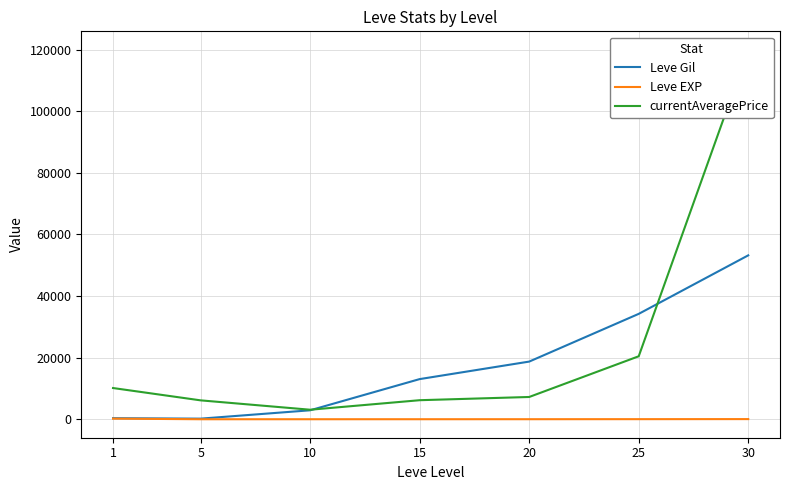

What is the difference between the maximum and second lowest values in the Leve Gil series?

52852.7